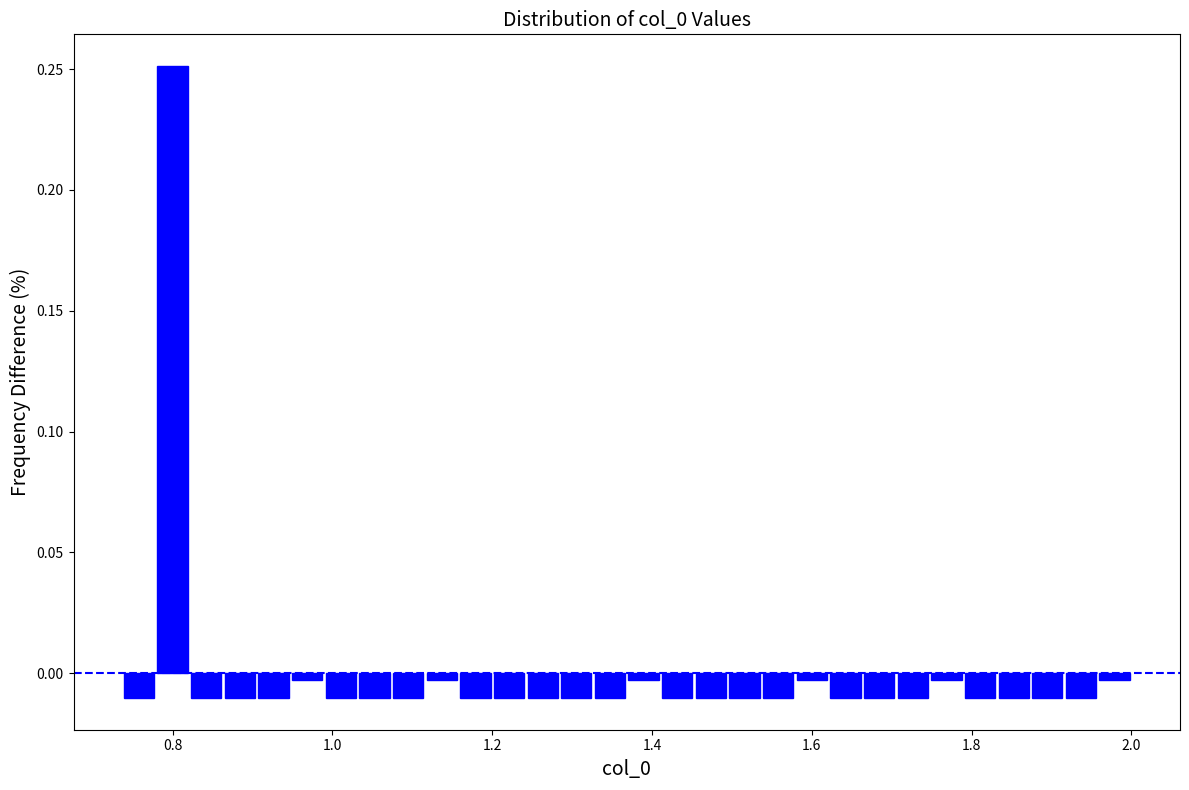

Read against the x-axis, roughly where is the centre of the tallest bar?

0.80